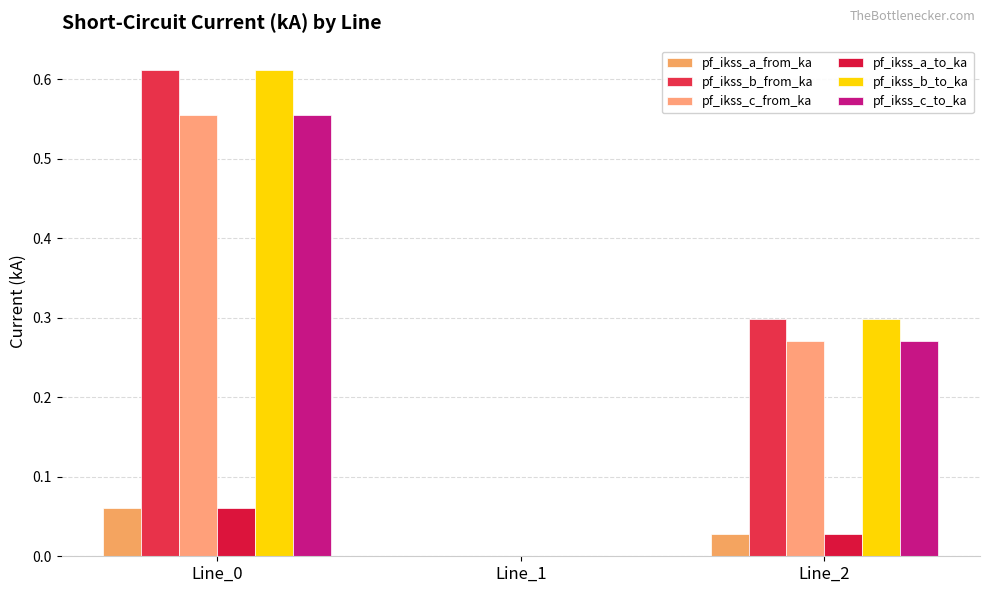

Between Line_2 and Line_1, which is larger?

Line_2